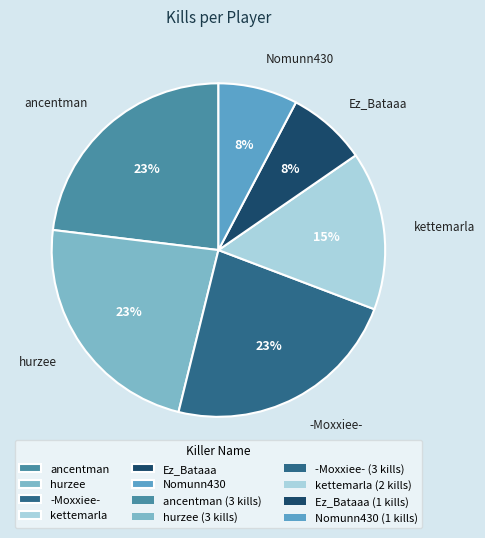

To the nearest percent, what portion does -Moxxiee- represent?

23%